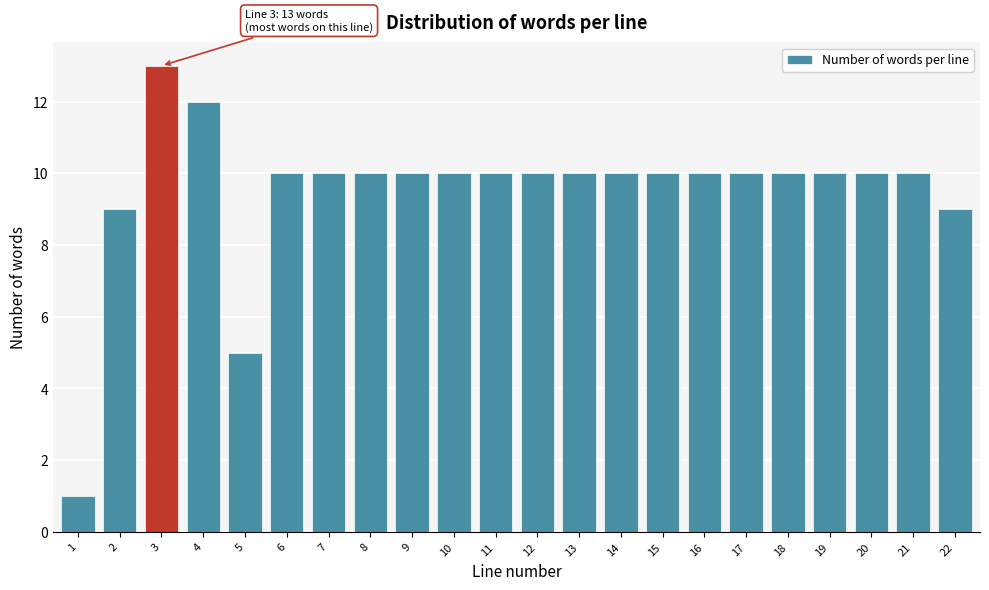

Reading left to right, extract all data points from this chart.

1=1	2=9	3=13	4=12	5=5	6=10	7=10	8=10	9=10	10=10	11=10	12=10	13=10	14=10	15=10	16=10	17=10	18=10	19=10	20=10	21=10	22=9